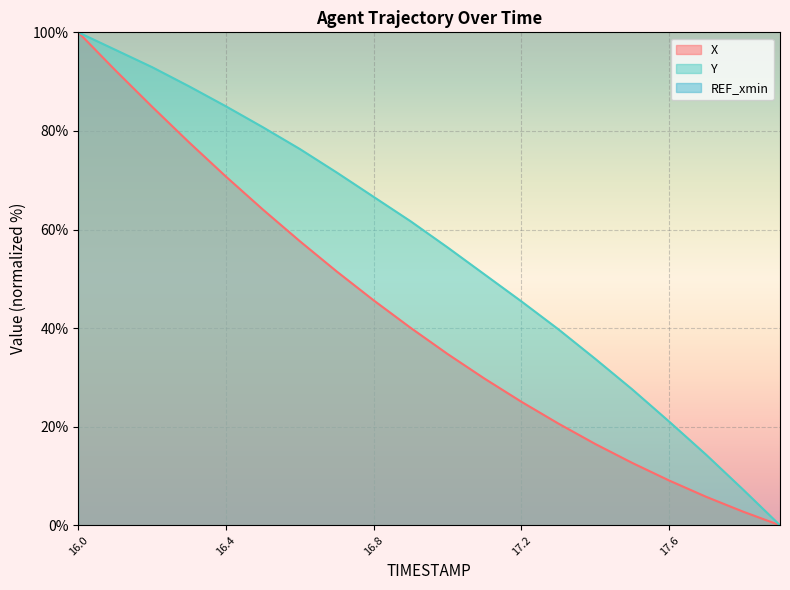

What position from the right is 17.1?

9